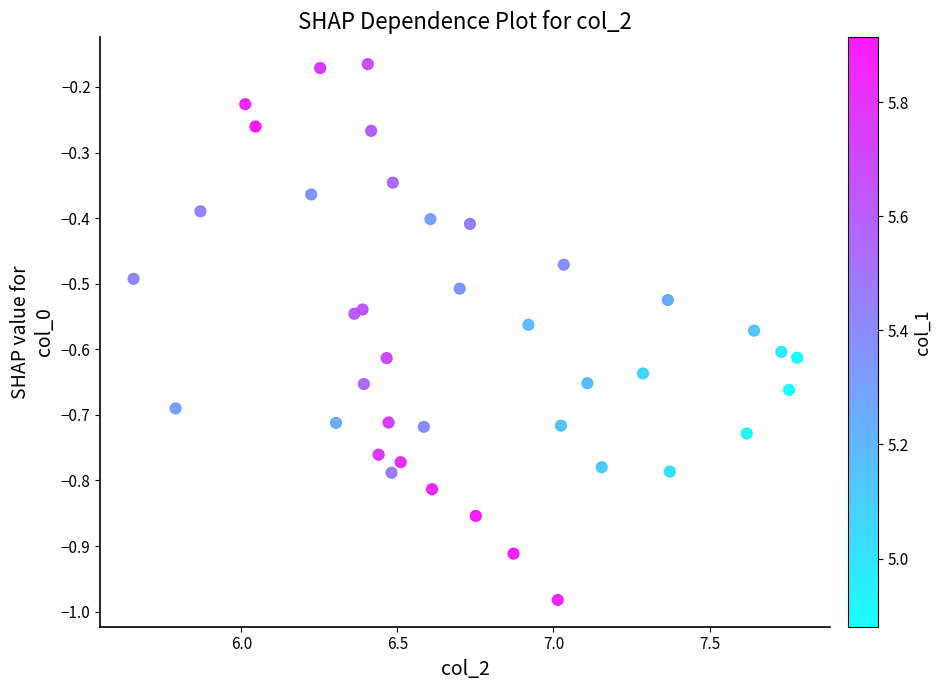

What is the range of X values (max minus min)?

2.1